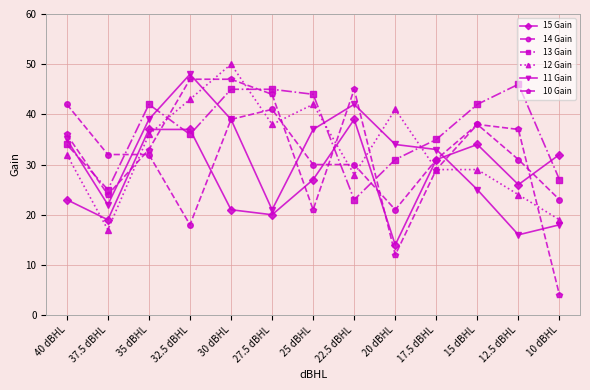

At which category does 13 Gain reach its first local valley?

37.5 dBHL